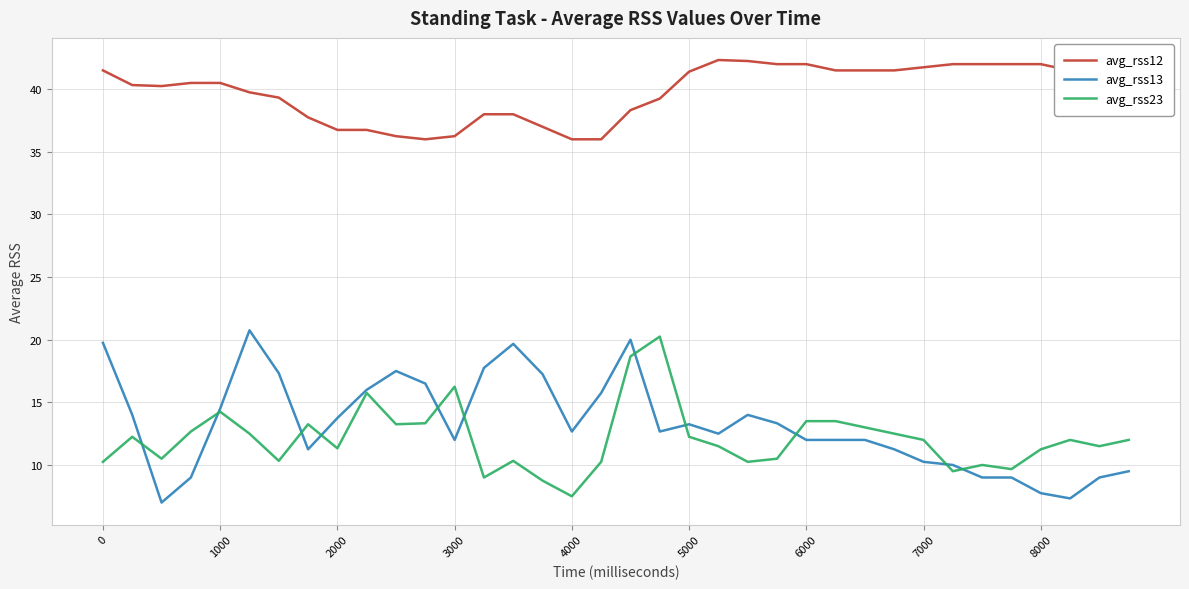

True or false: avg_rss23 and avg_rss12 cross at least once.

False